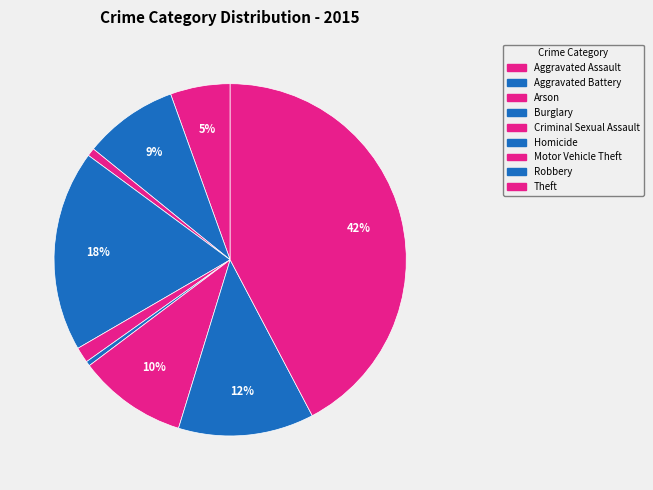

How many slices are in this pie chart?

9